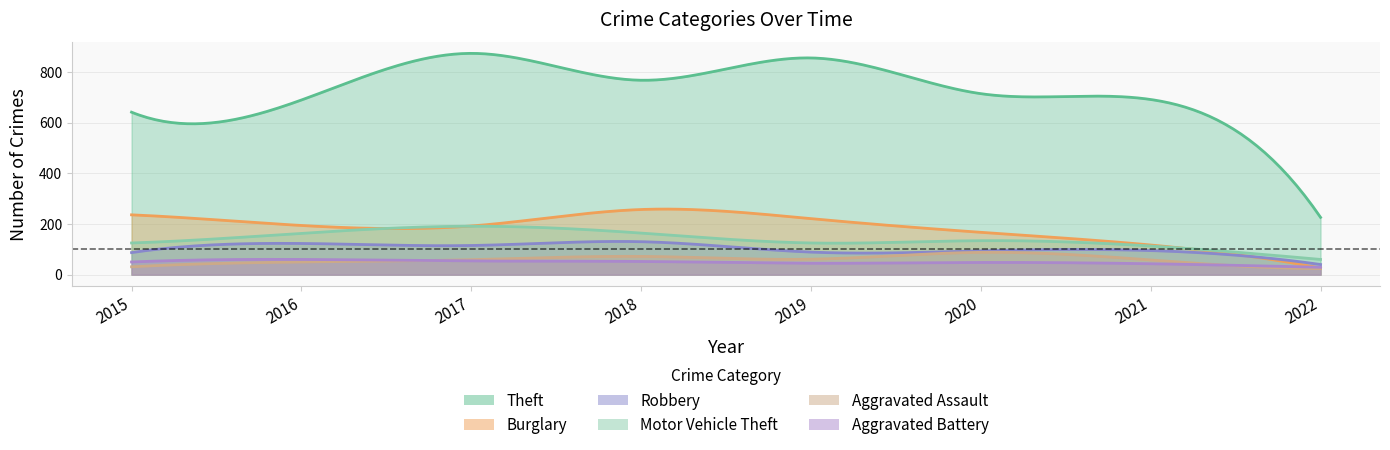

At 2019, list the series in order from smallest to largest.

Aggravated Battery, Aggravated Assault, Robbery, Motor Vehicle Theft, Burglary, Theft